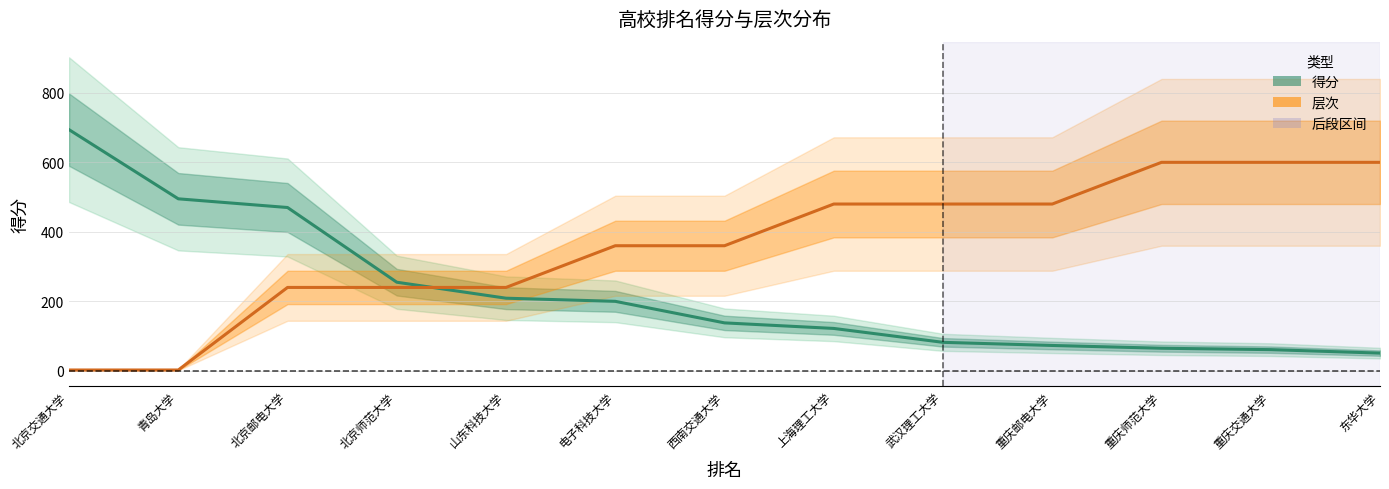

Which series changed the most between 北京交通大学 and 青岛大学?

得分